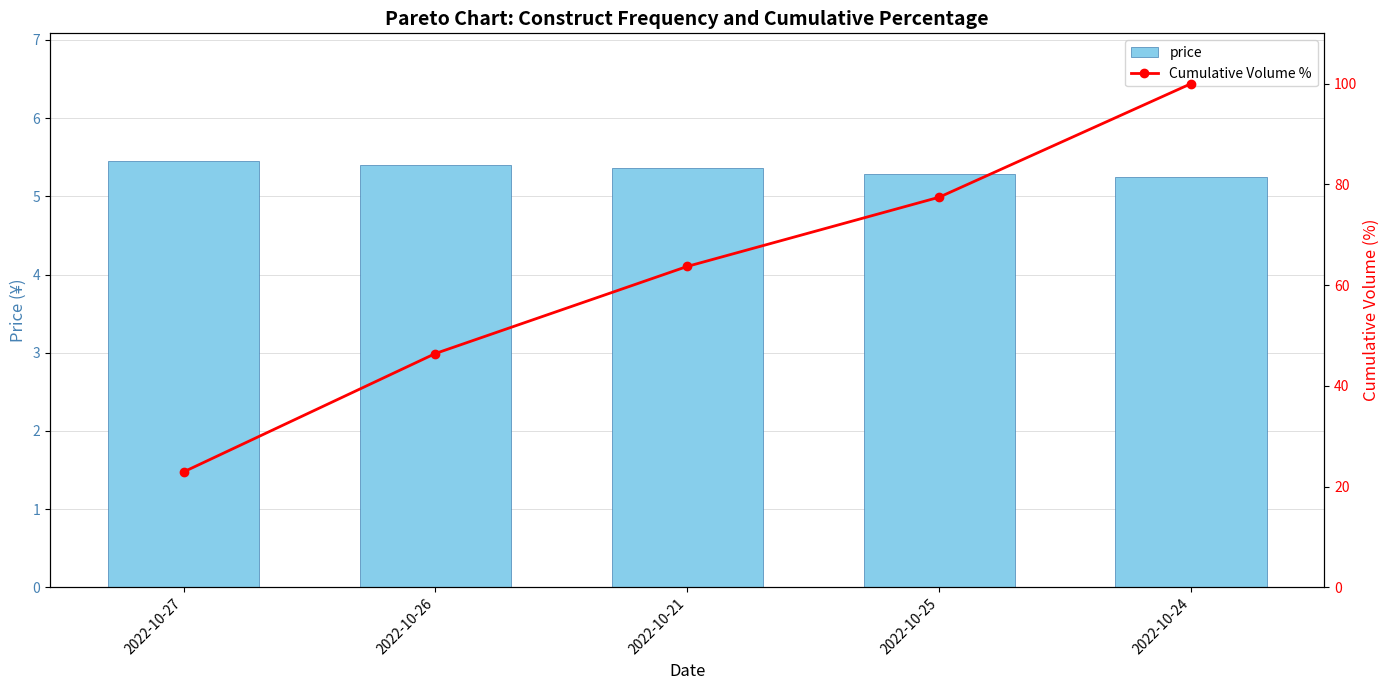

At how many categories does at least one series exceed 42?

4